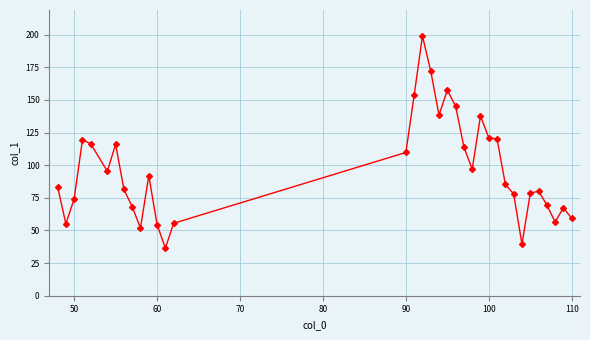

What is the value of the 30th point from the left?

78.4